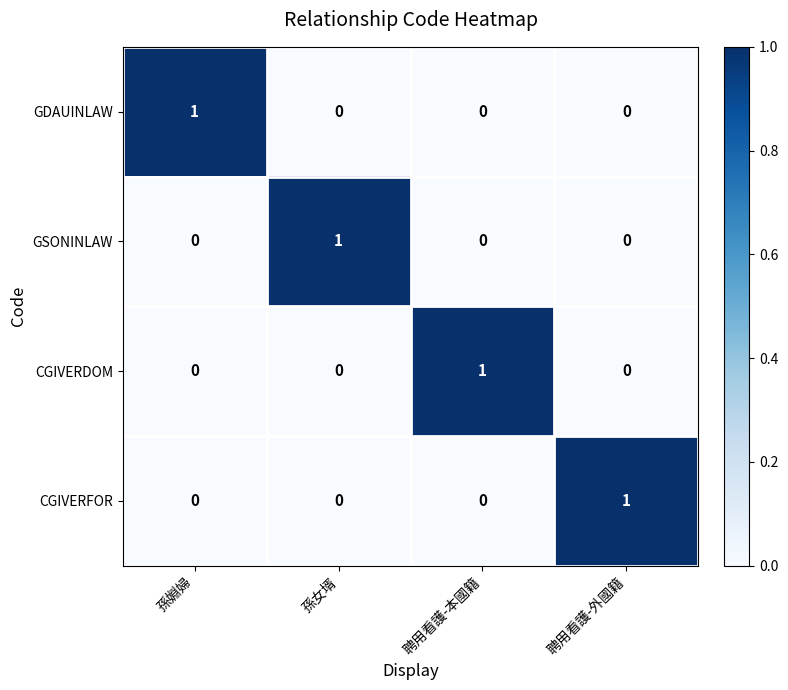

Count the GDAUINLAW values in the range 0 to 1.

4